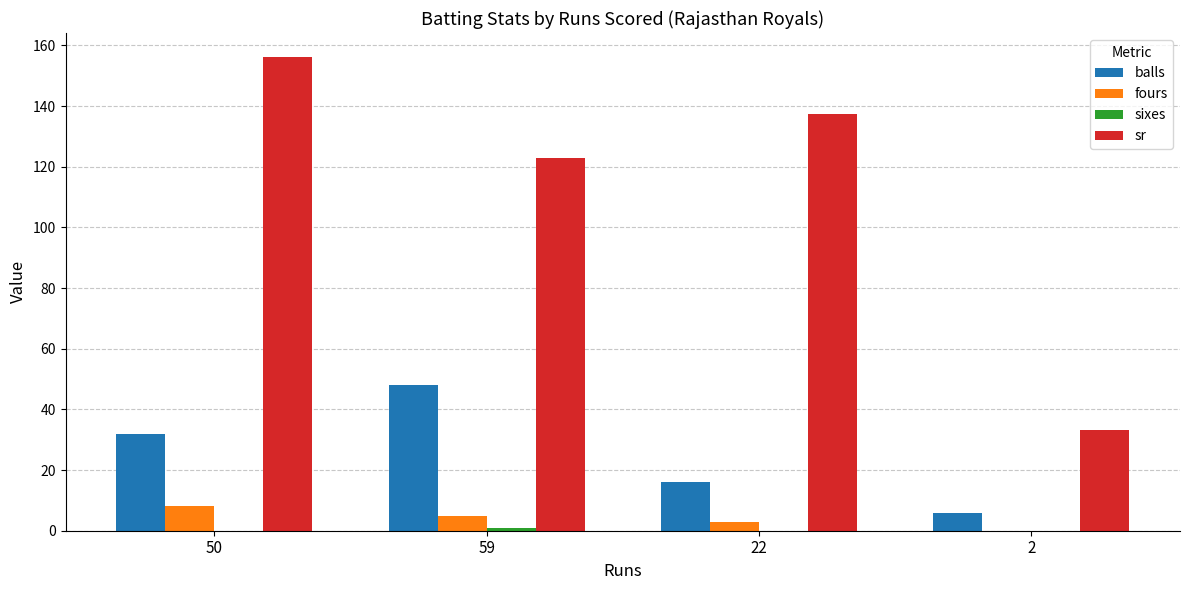

Is it true that balls equals 16.0 at 22?

True